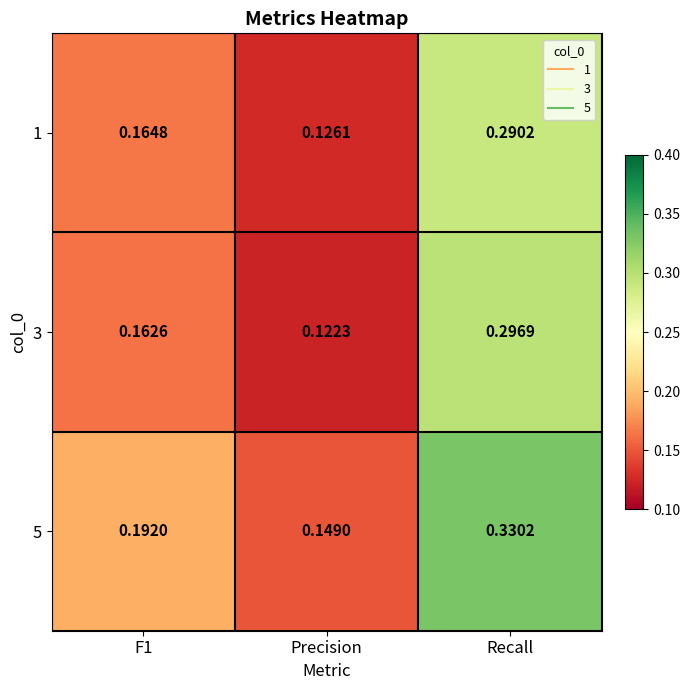

Which category has the highest value across all series?

Recall